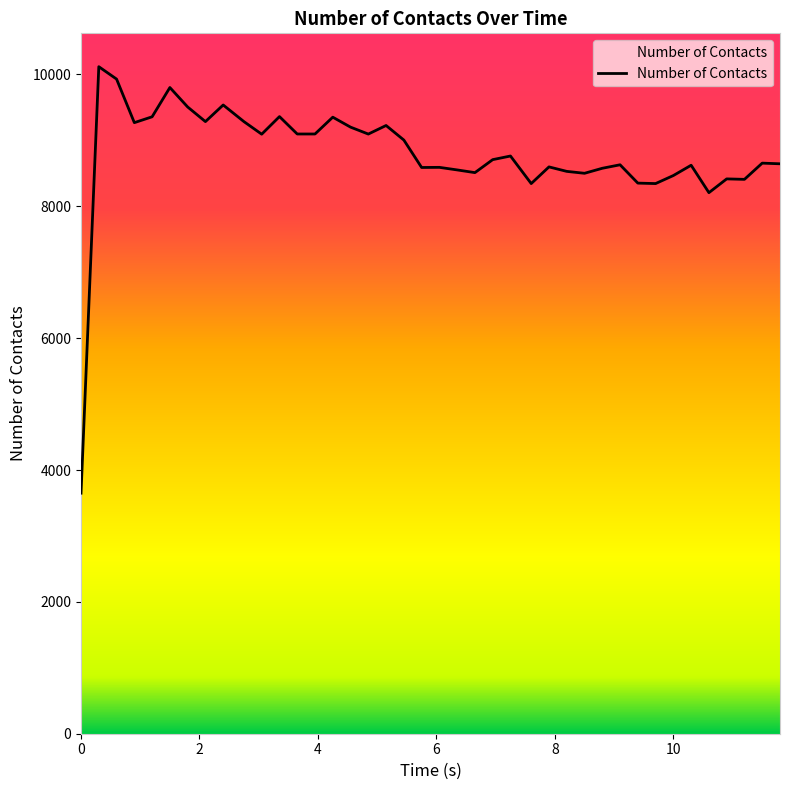

What is the smallest value displayed?

3649